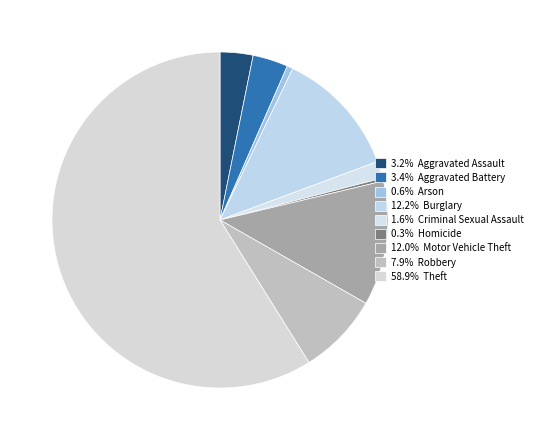

Rank the categories by value from highest to lowest.

Theft, Burglary, Motor Vehicle Theft, Robbery, Aggravated Battery, Aggravated Assault, Criminal Sexual Assault, Arson, Homicide